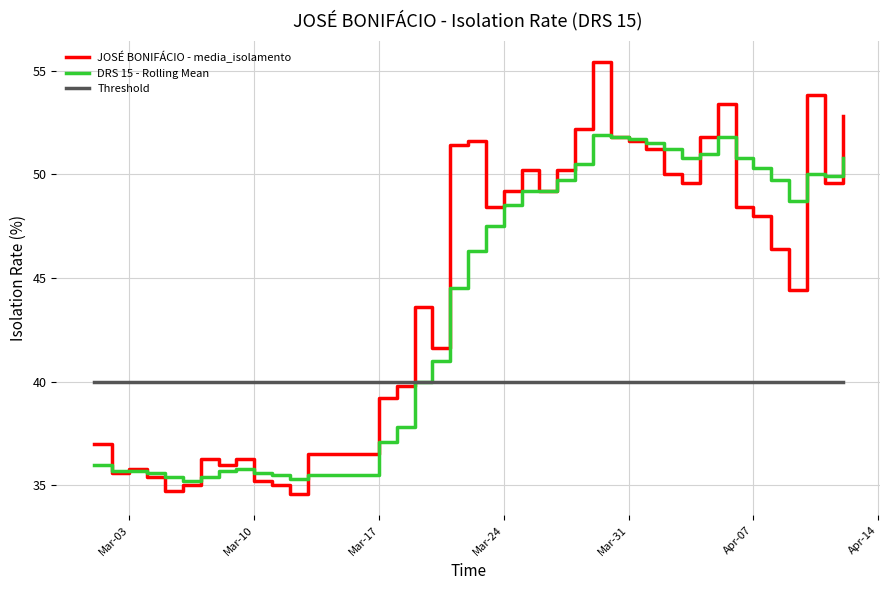

Which series has the widest spread of values?

JOSÉ BONIFÁCIO - media_isolamento